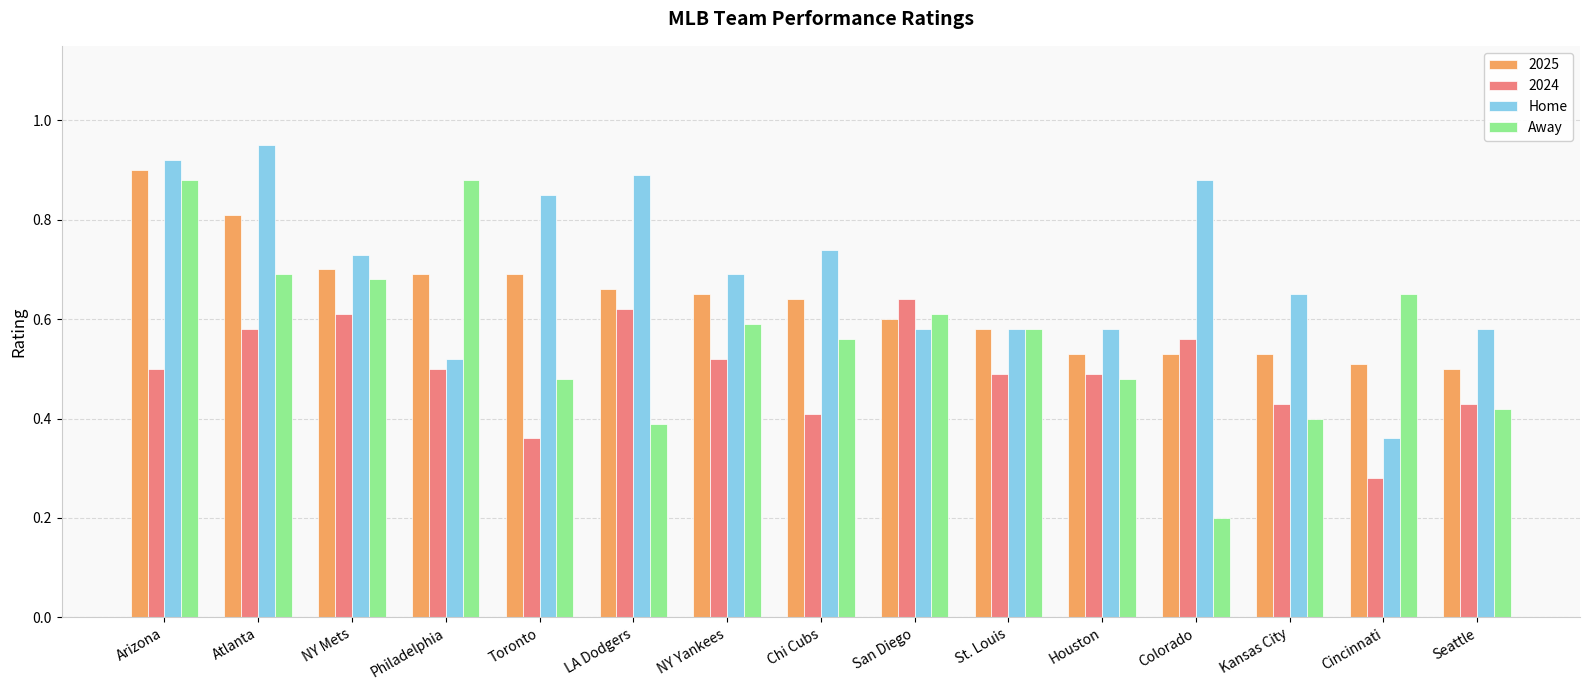

Which series has the widest spread of values?

Away